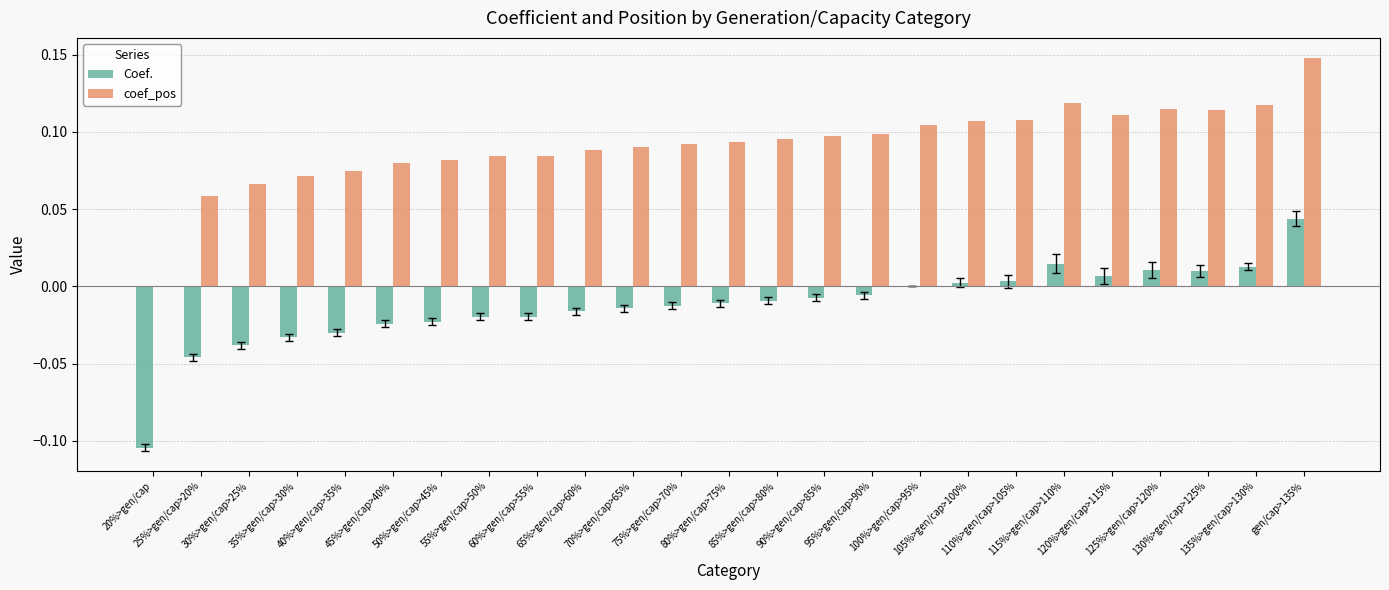

The Coef. series shows -0.0 at 80%>gen/cap>75%. True or false?

True